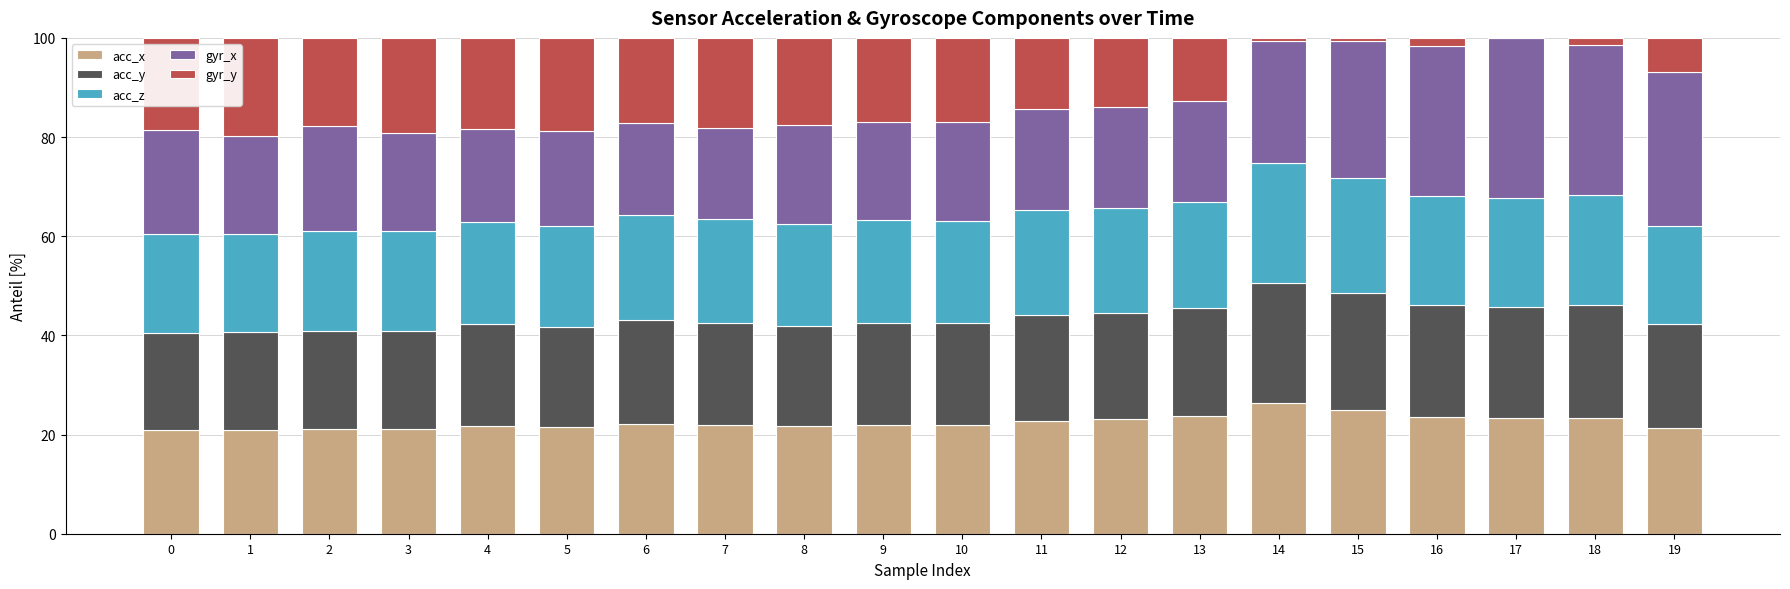

True or false: acc_x has a value of 36.9 at 17.

False